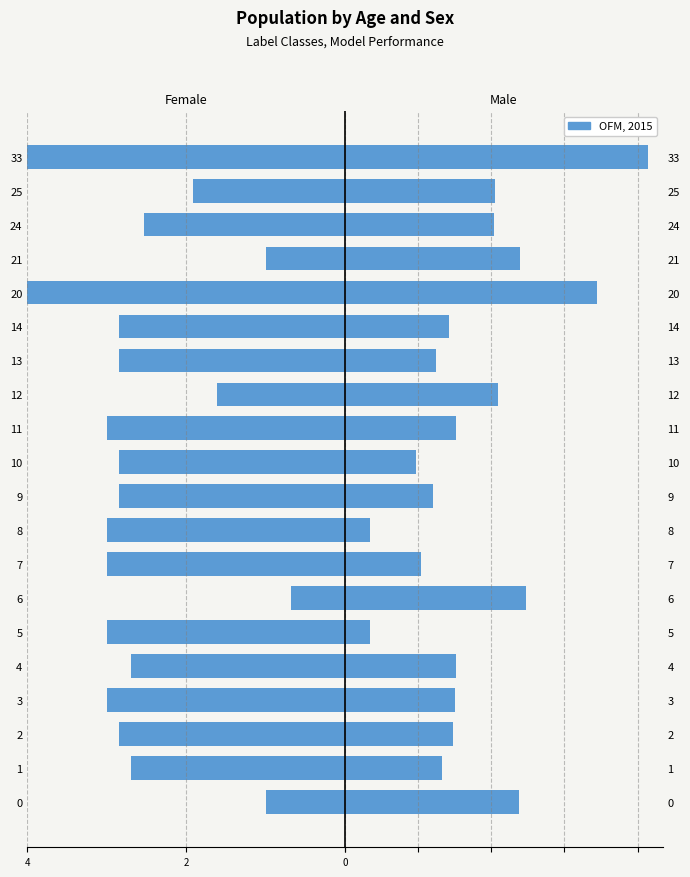

Reading left to right, transcribe all the data shown in this chart.

Accuracy (scaled): -1.0	-2.7	-2.8	-3.0	-2.7	-3.0	-0.7	-3.0	-3.0	-2.8	-2.8	-3.0	-1.6	-2.8	-2.8	-10.1	-1.0	-2.5	-1.9	-16.0
OFM, 2015: 4.7	2.6	2.9	3.0	3.0	0.7	4.9	2.1	0.7	2.4	1.9	3.0	4.2	2.5	2.8	6.9	4.8	4.1	4.1	8.3